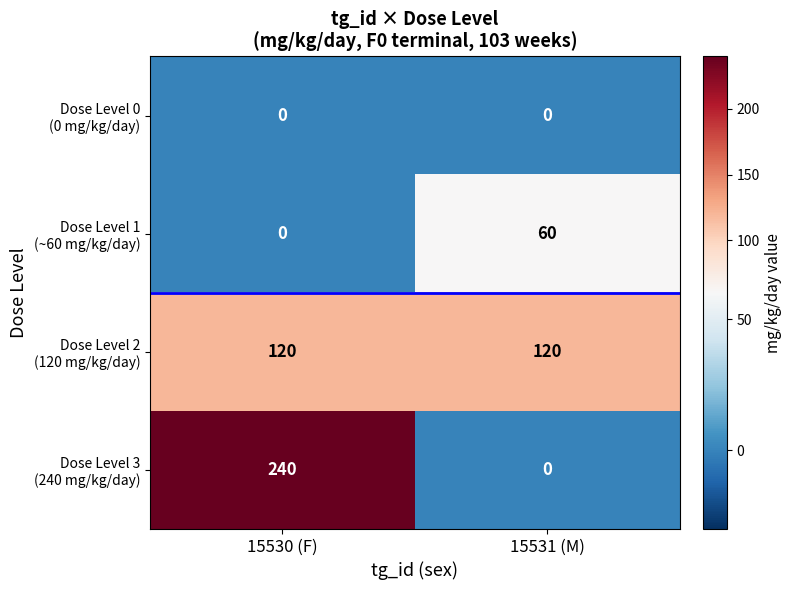

What is the total value across all series at 15530 (F)?

360